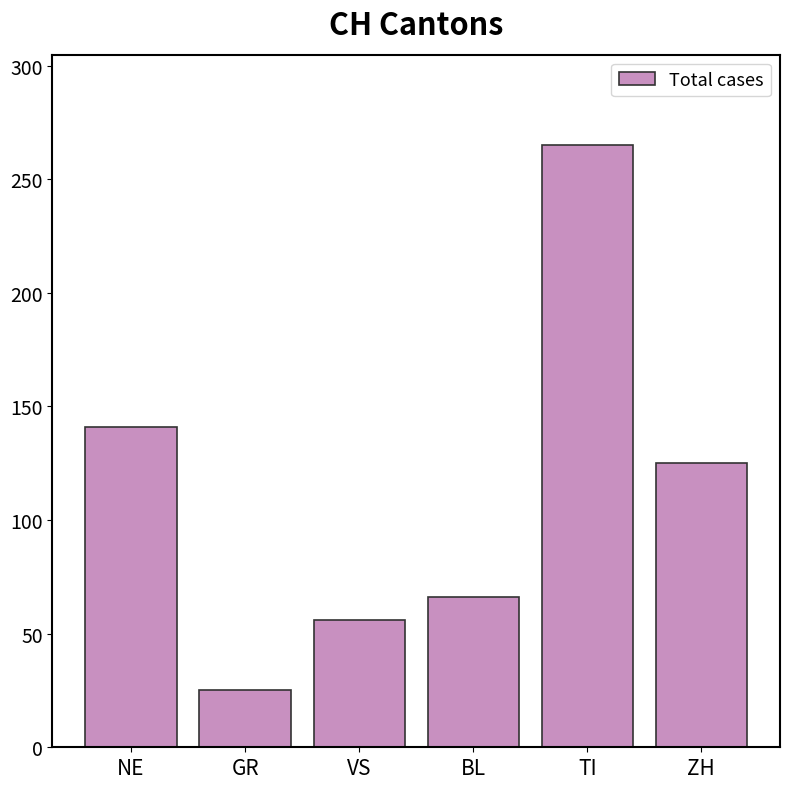

Count the number of categories in the chart.

6